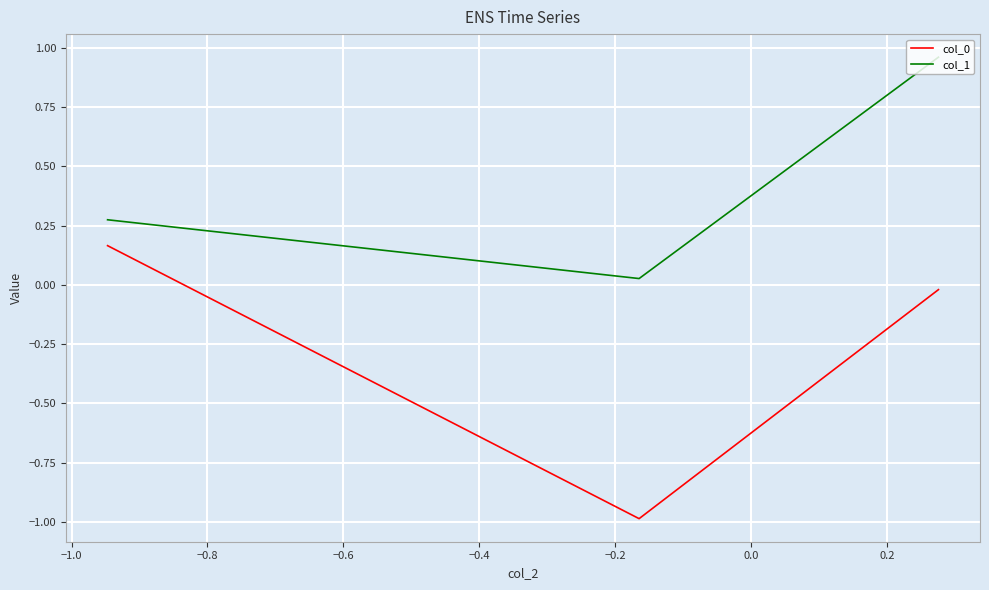

How many series are shown in this chart?

2